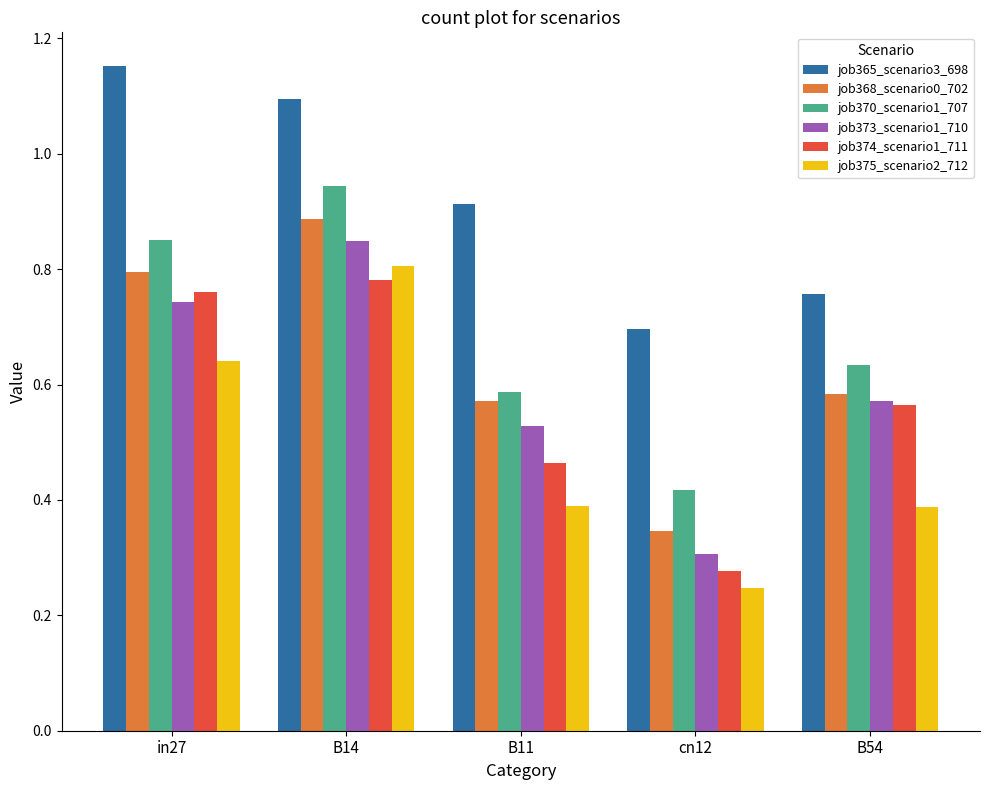

What is the sum of all job373_scenario1_710 values?

3.0